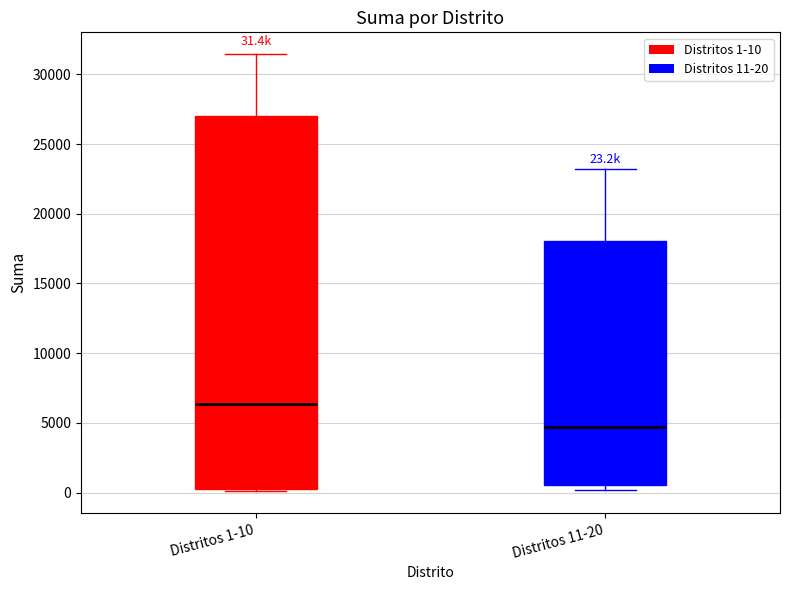

Which box's median line is the highest?

Distritos 1-10